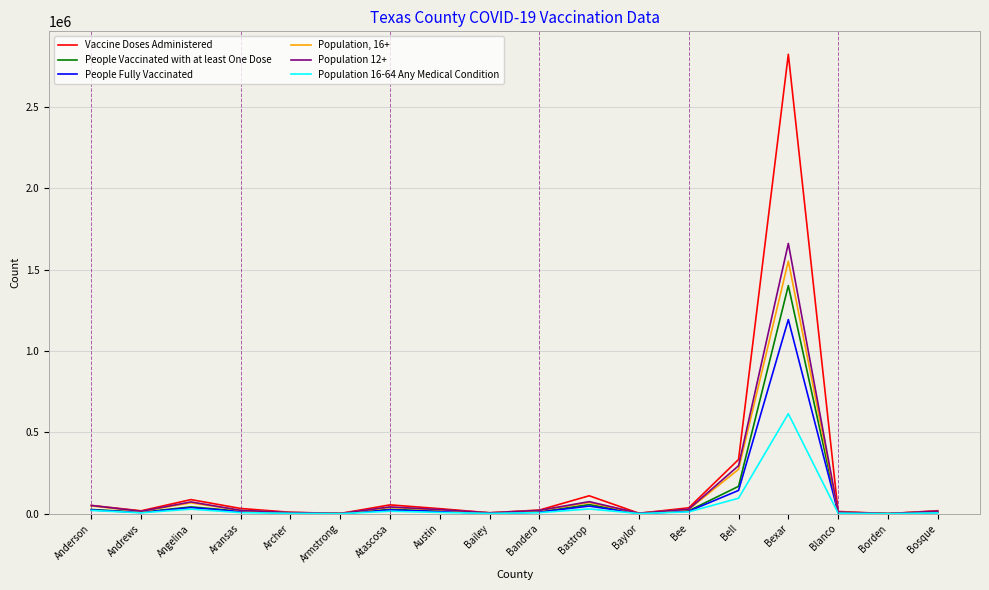

How many lines are shown in the chart?

6